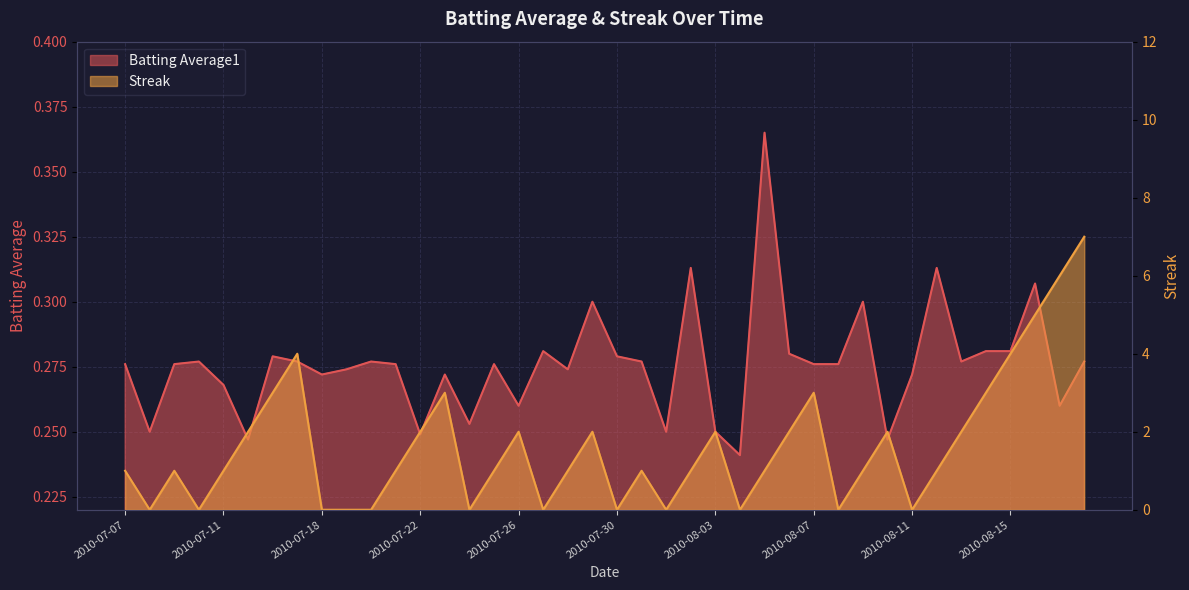

List the series in order of their overall mean, lowest first.

Batting Average1, Streak